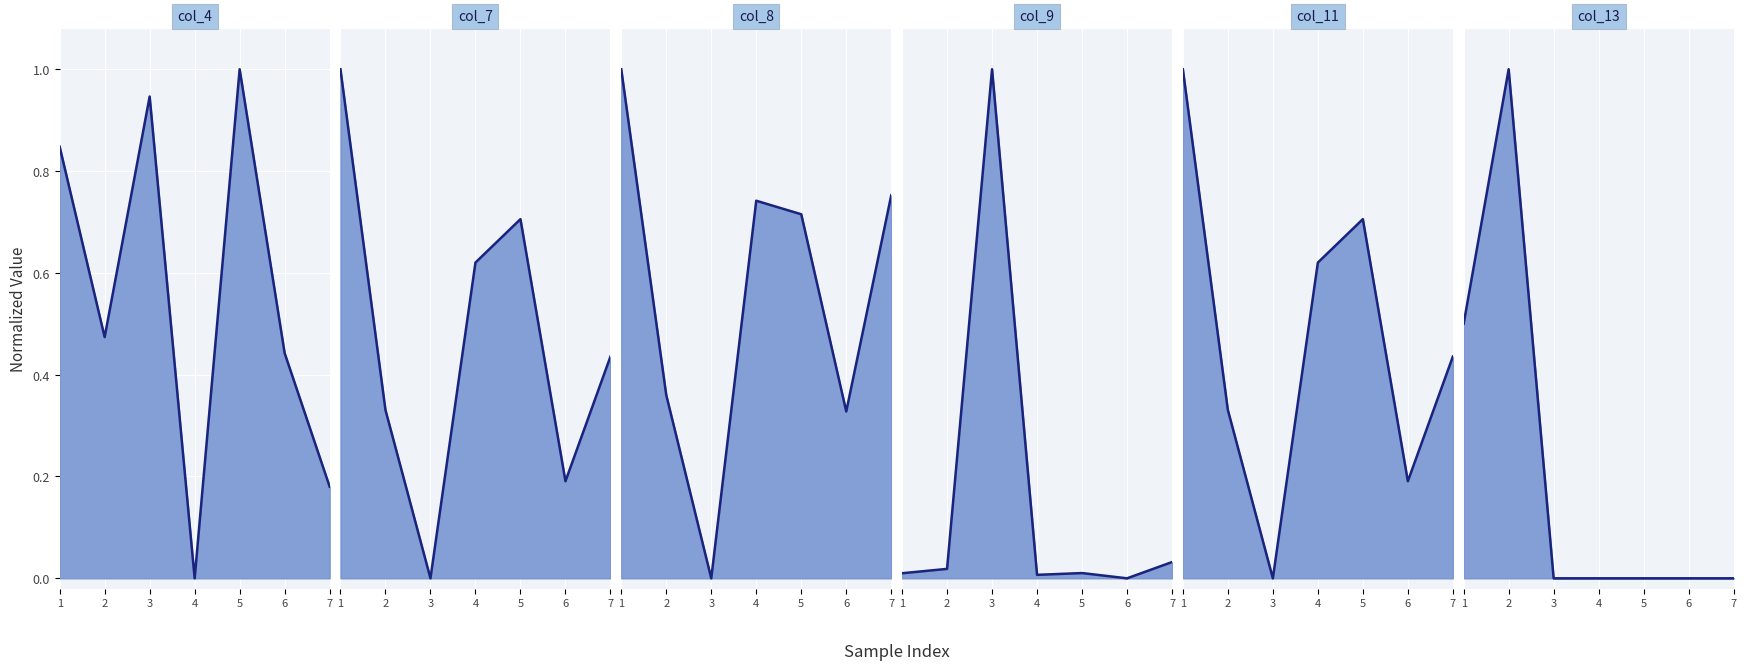

Rank the series at 6 from lowest to highest value.

col_9_line, col_13_line, col_7_line, col_11_line, col_8_line, col_4_line